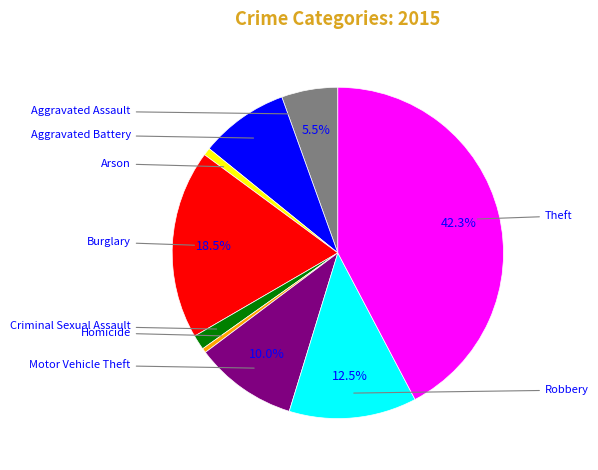

Is there any slice that represents more than half of the pie?

No